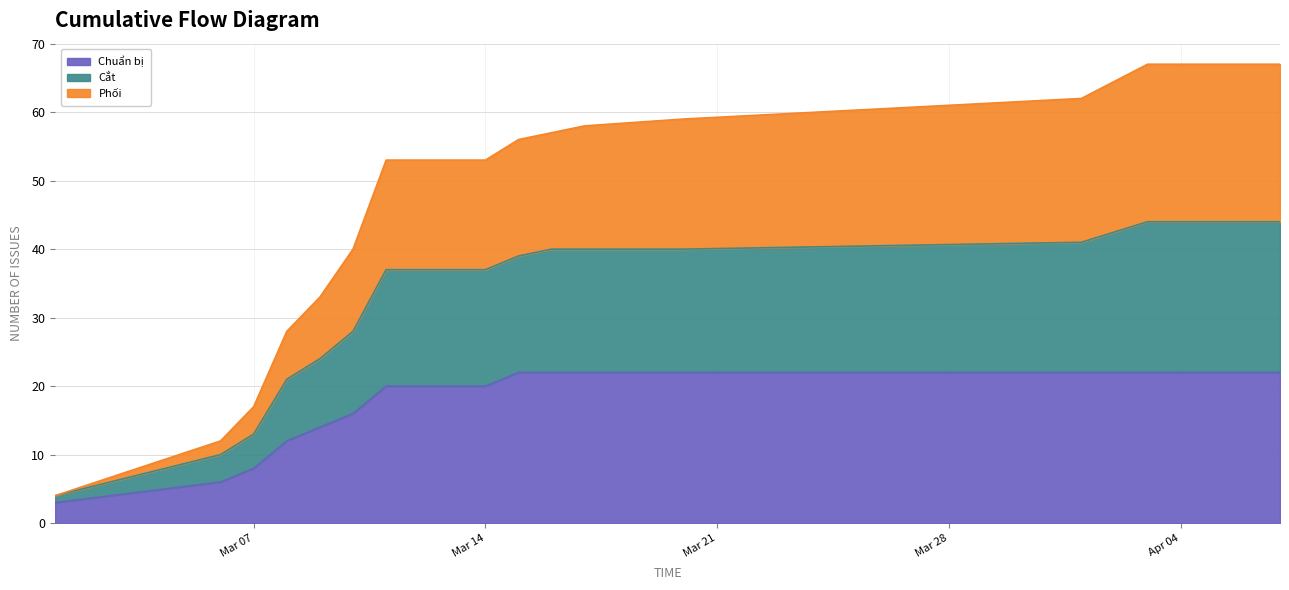

True or false: Phối and Cắt intersect in this chart.

False